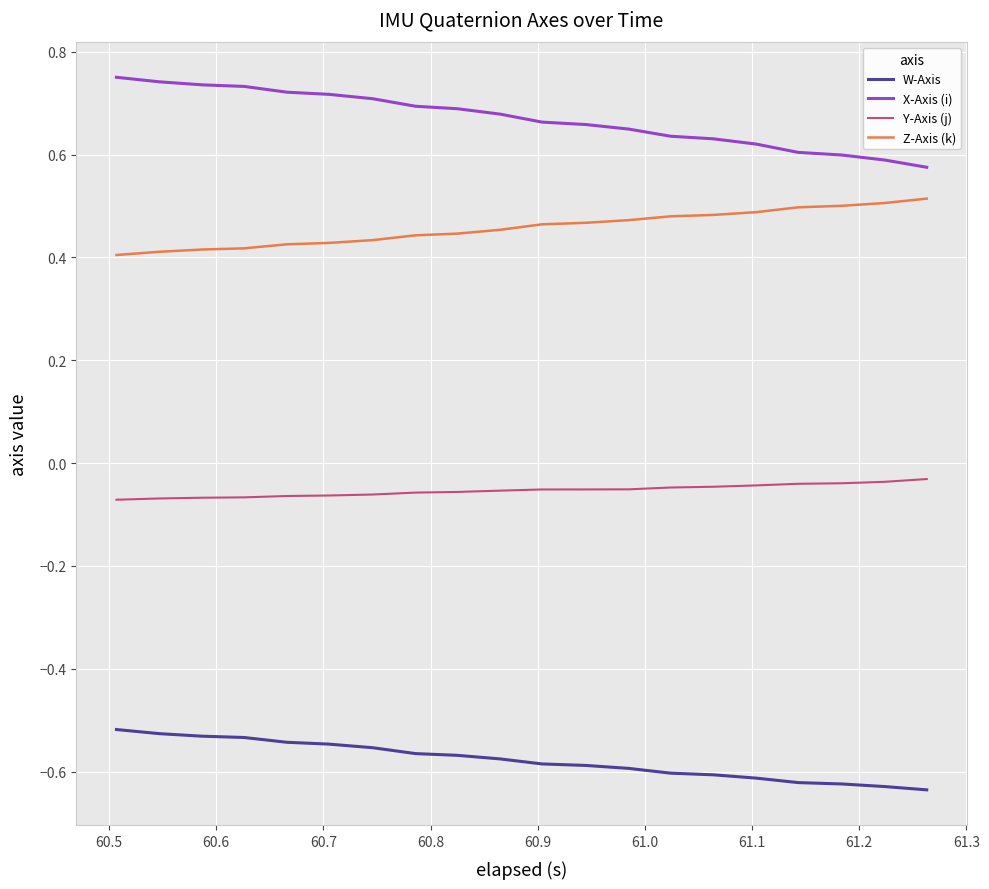

True or false: Y-Axis (j) and Z-Axis (k) intersect in this chart.

False